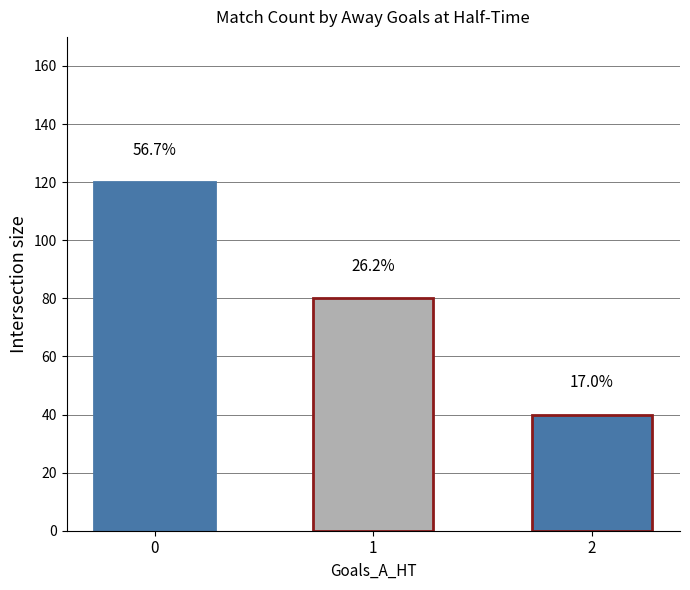

What is the sum of the values at 2 and 1?

120